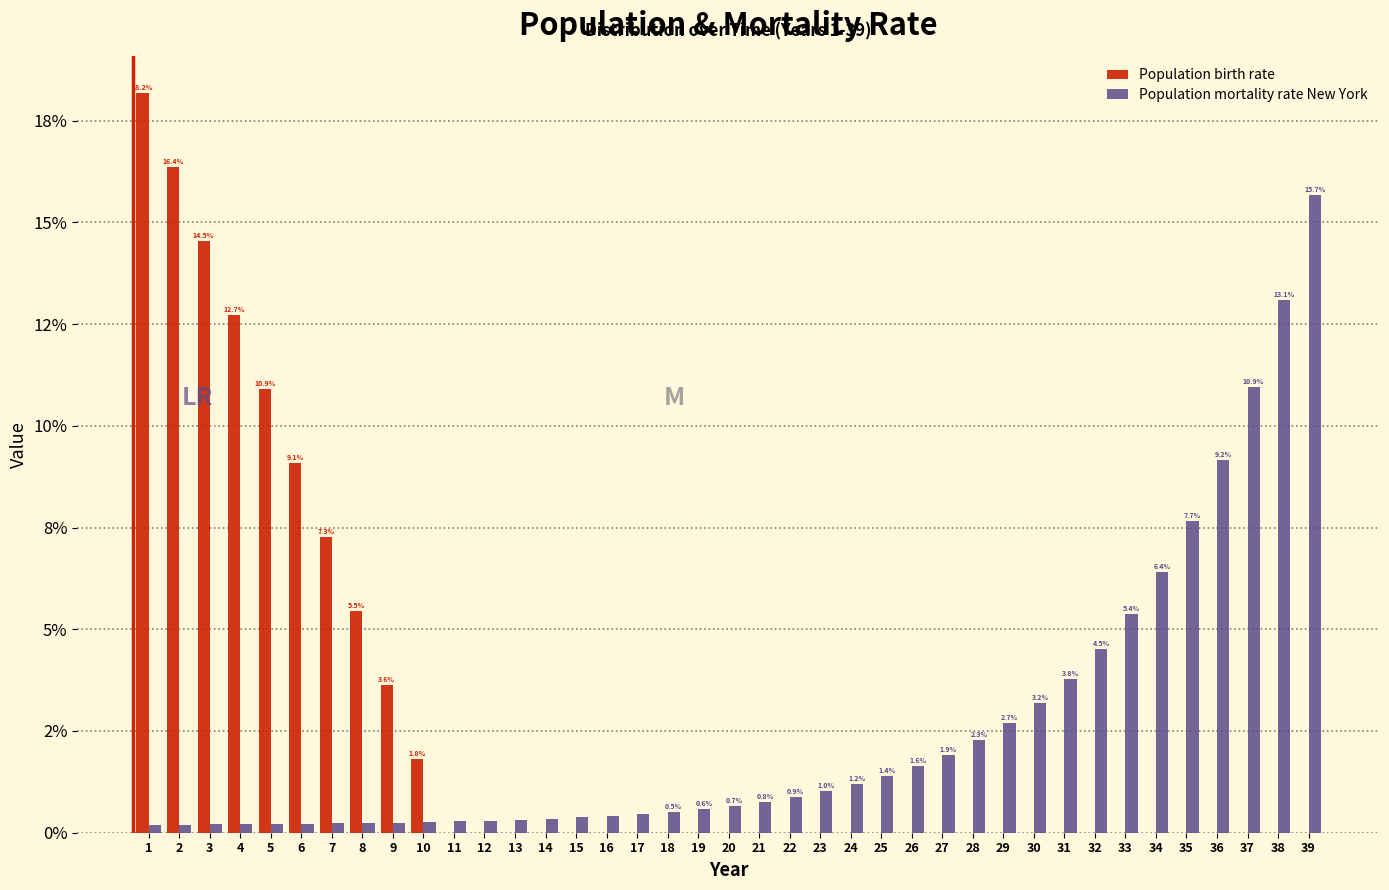

Does the chart contain stacked bars?

No